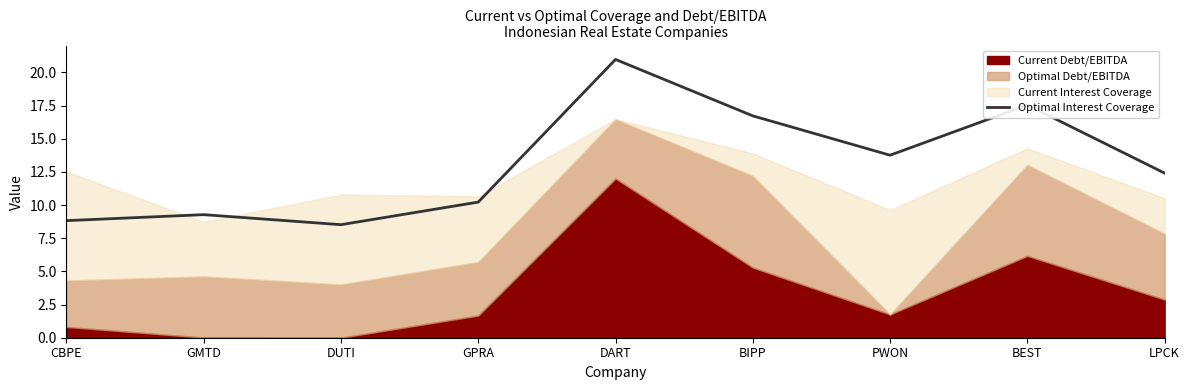

Where is the first local maximum?

GMTD